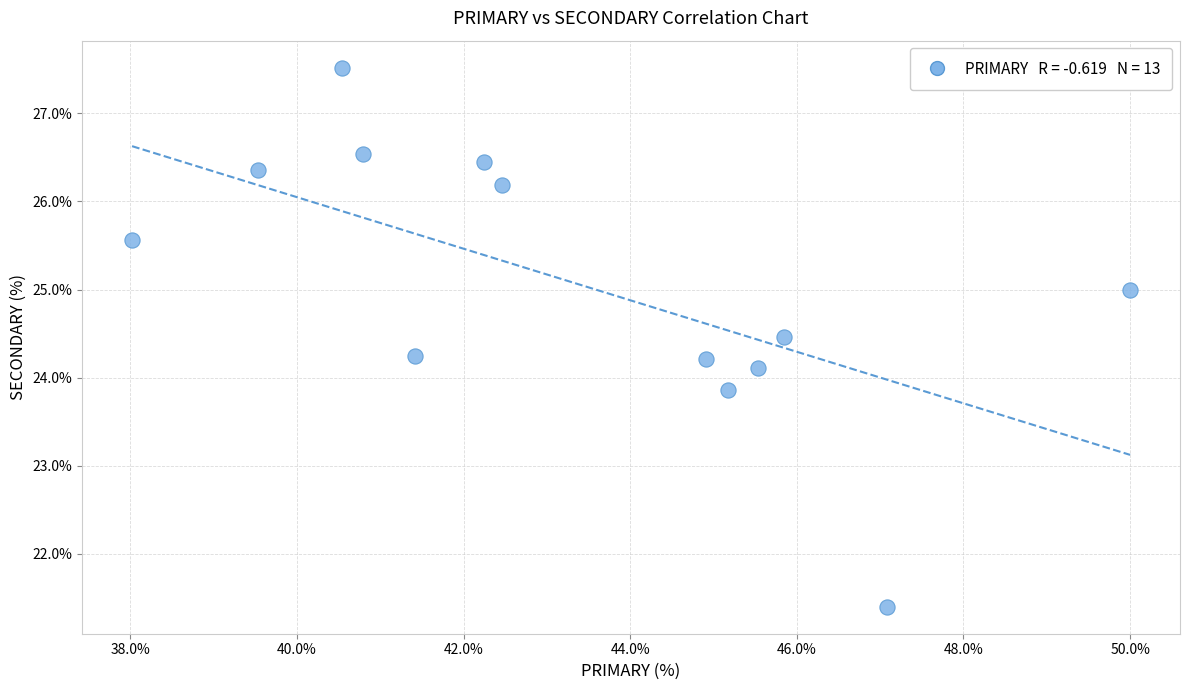

What is the range of Y values (max minus min)?

6.1